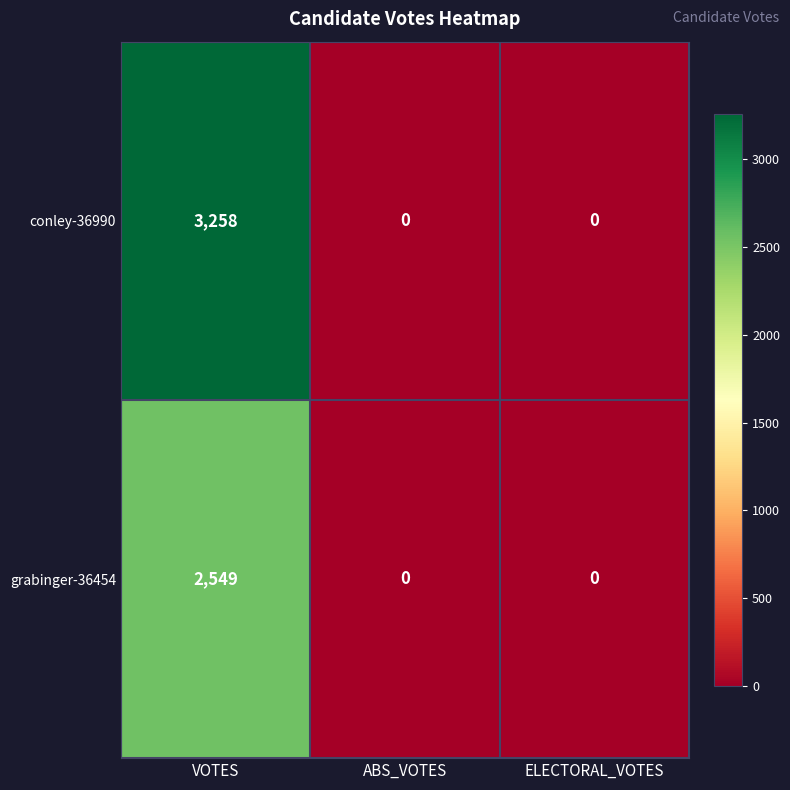

Which category has the highest value in the conley-36990 series?

VOTES